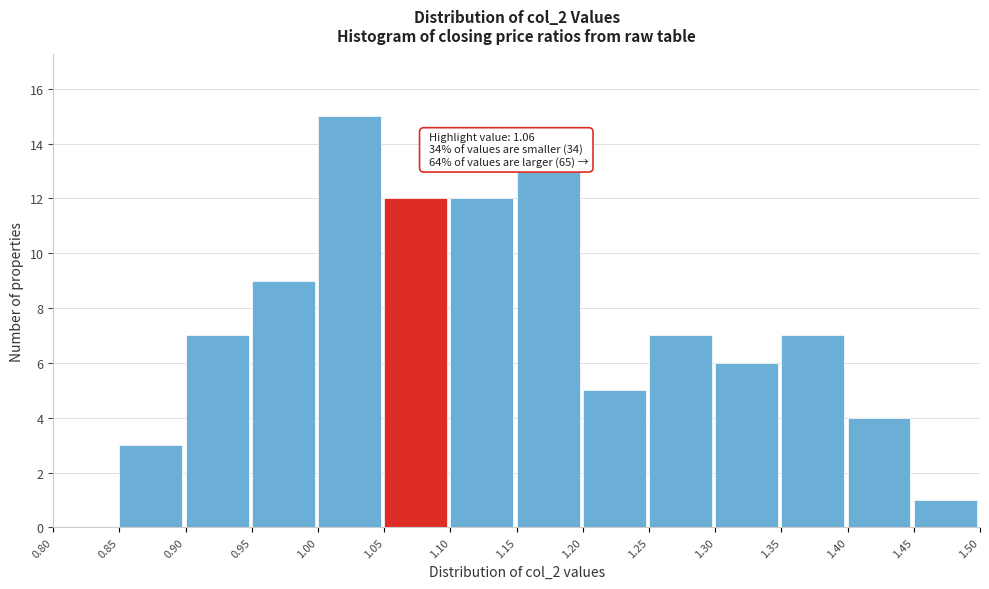

Which range on the x-axis has the tallest bar?

1.00 to 1.05